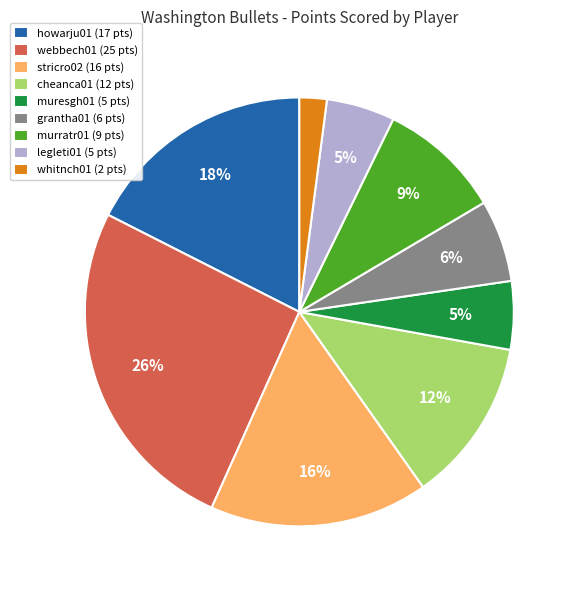

To the nearest percent, what percentage of the pie is cheanca01?

12%